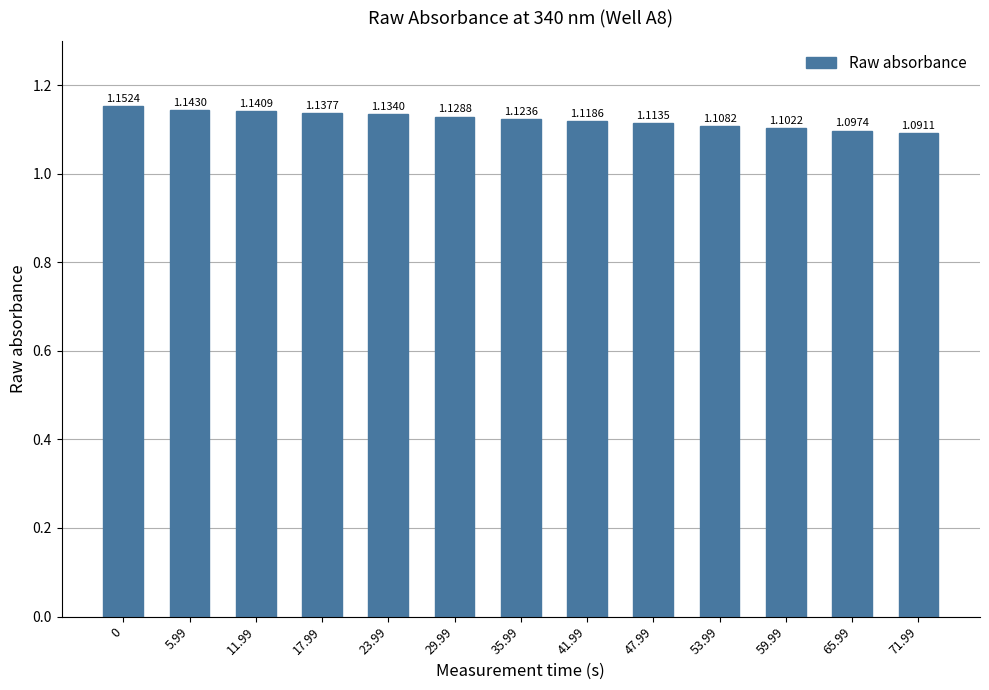

Which has a higher value, 17.99 or 5.99?

5.99